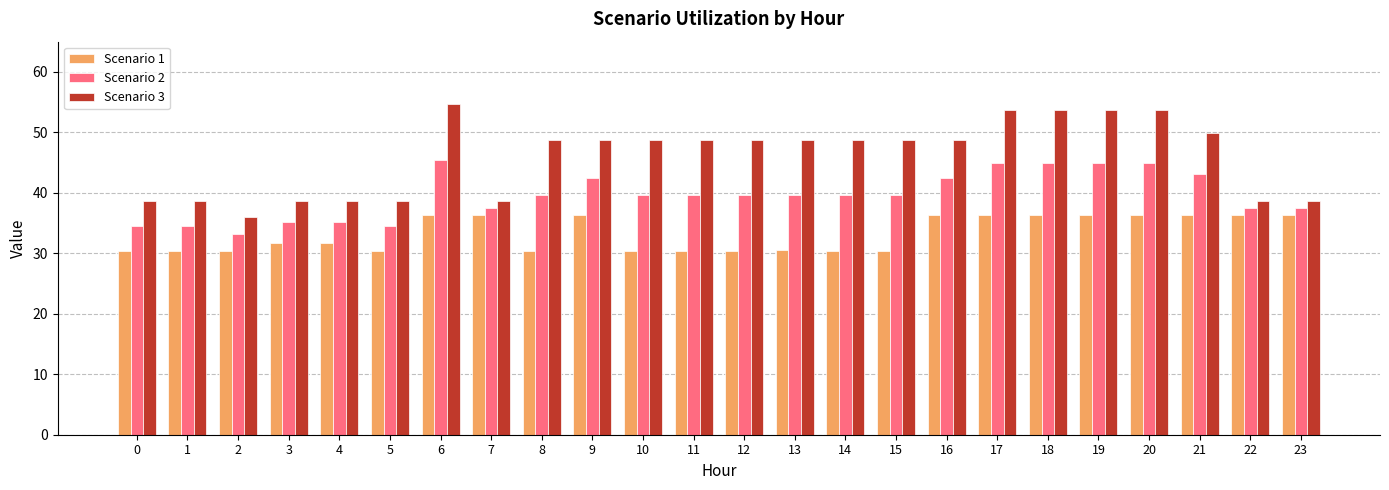

What is the highest value of the Scenario 3 series?

54.7